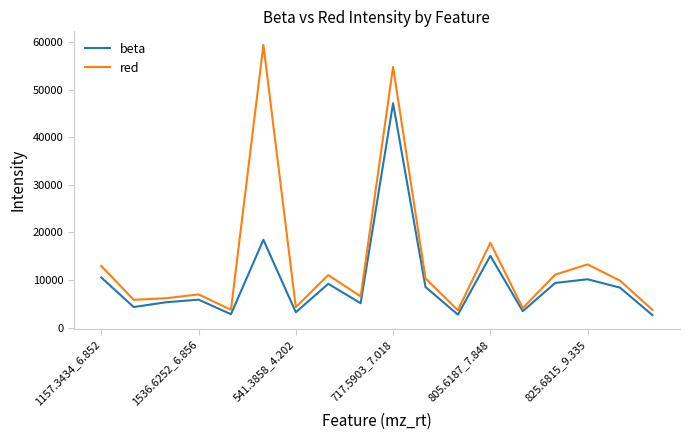

Which series has the largest total across all categories?

red